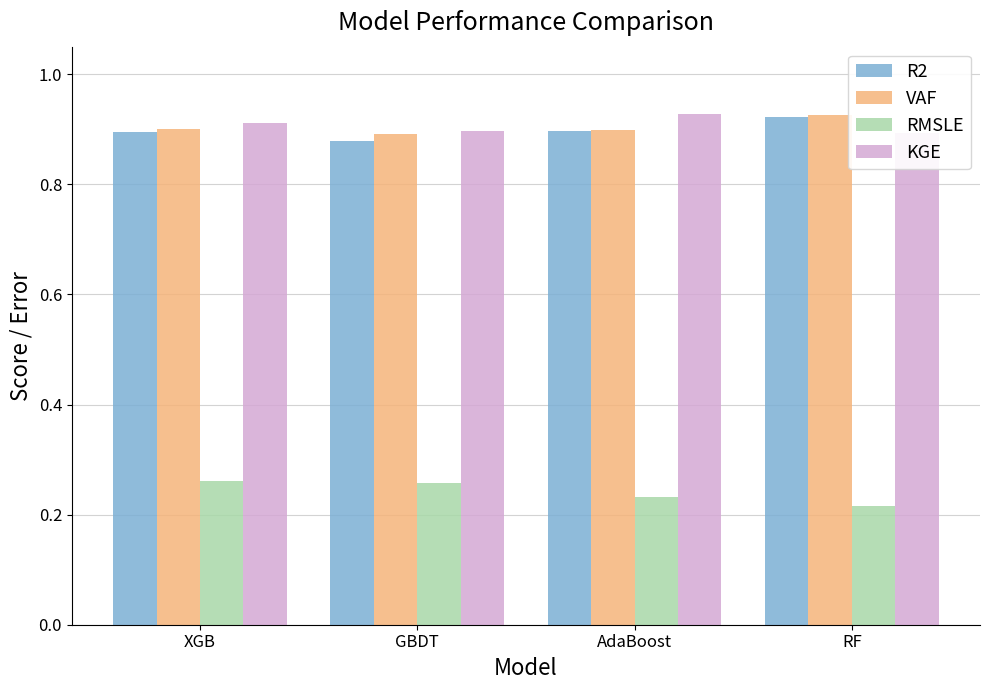

How many groups of bars are there?

4